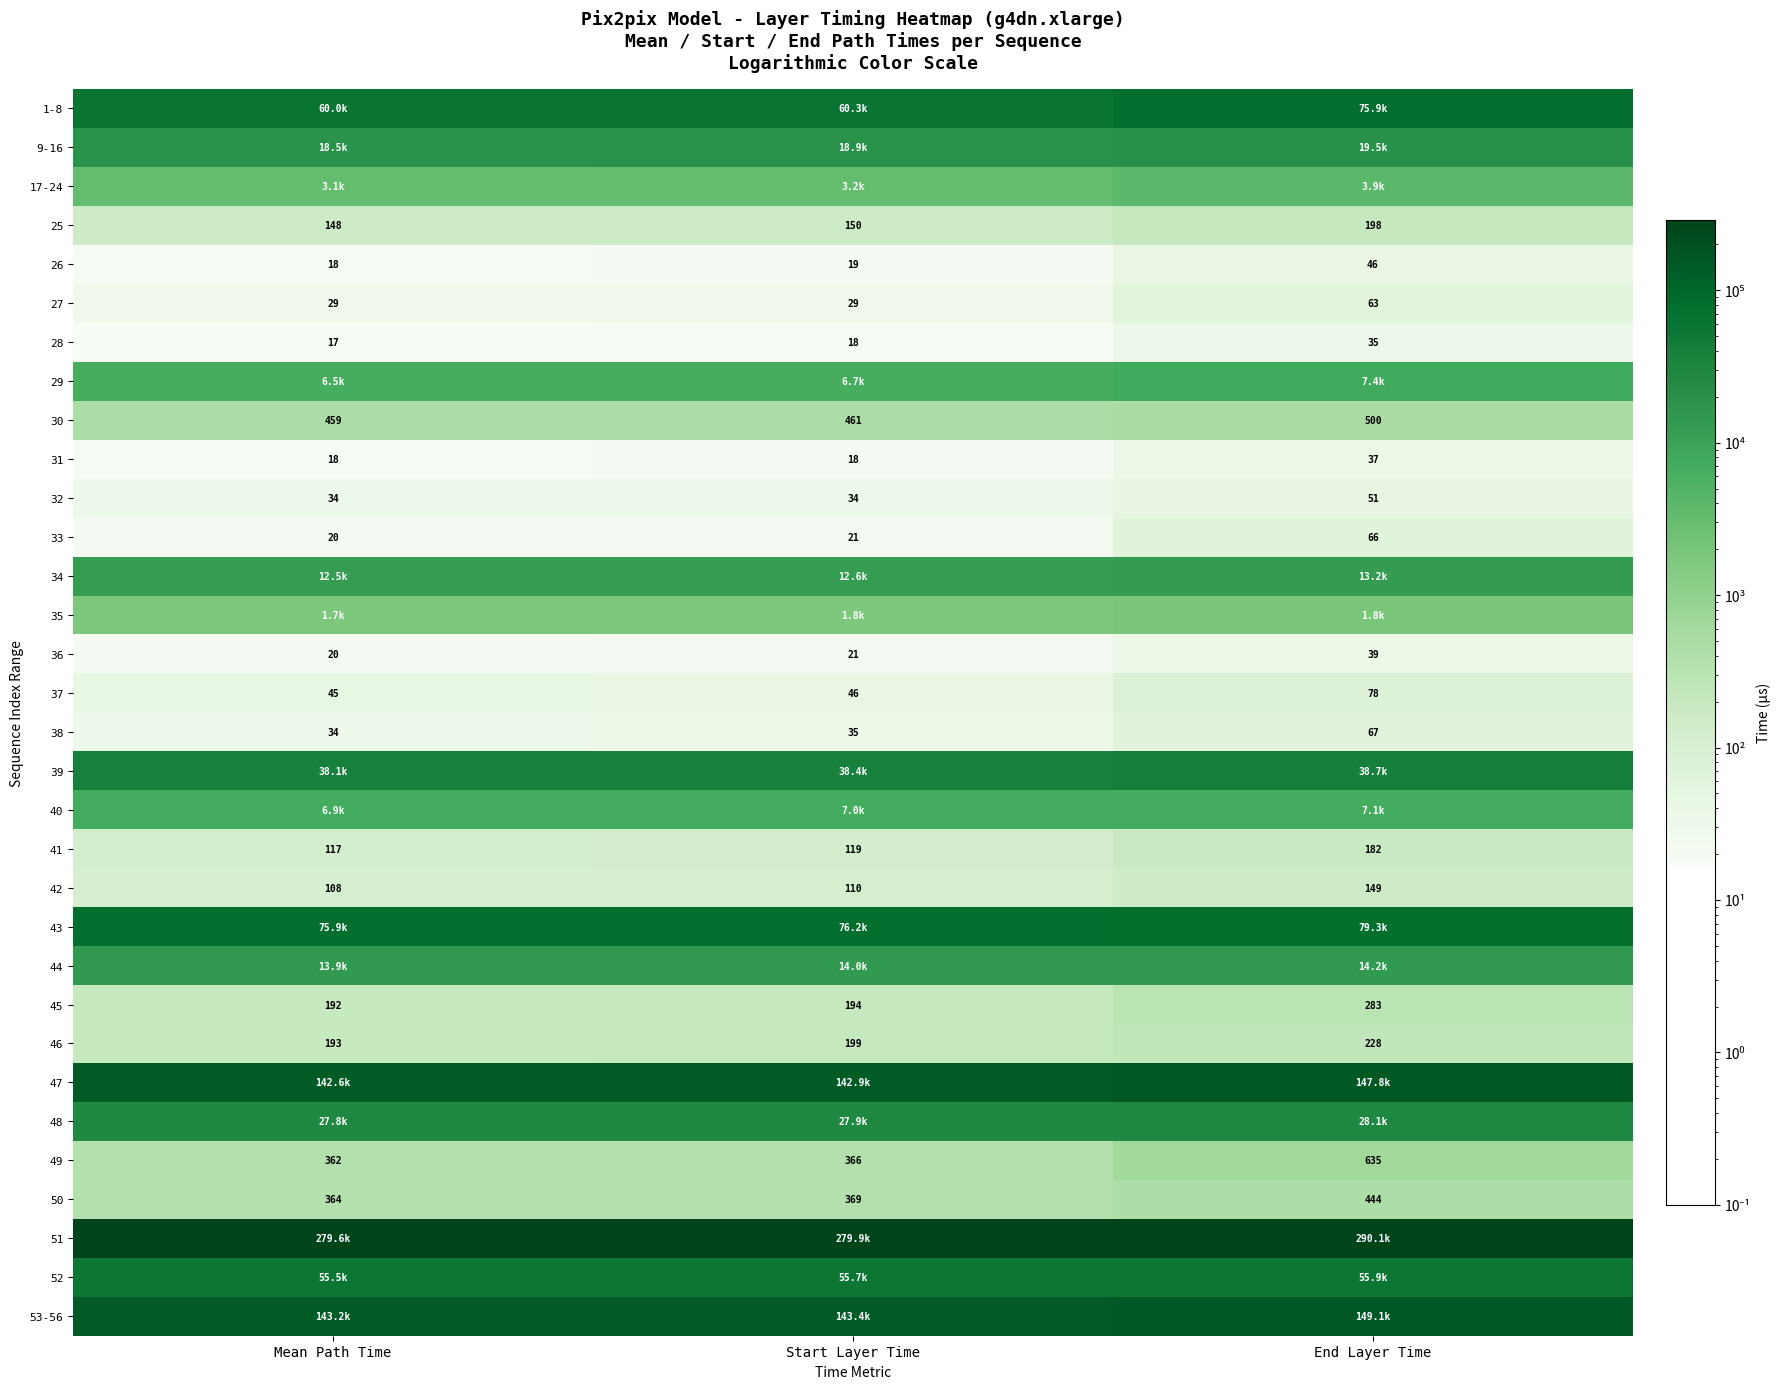

List the labels in order of 26 value, largest first.

End Layer Time, Start Layer Time, Mean Path Time